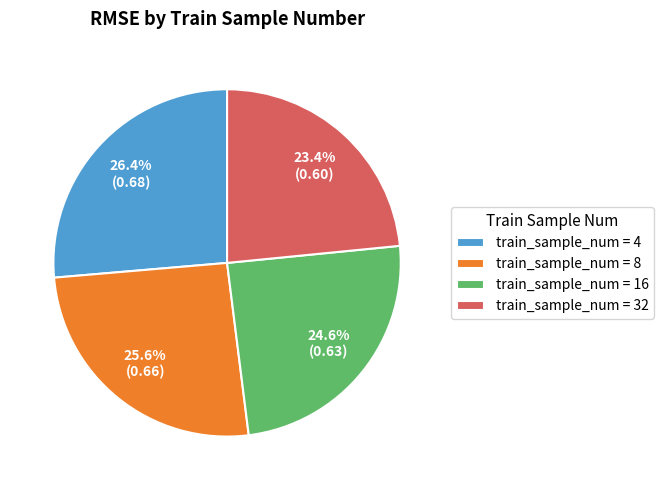

What is the smallest slice in the pie chart?

train_sample_num = 32